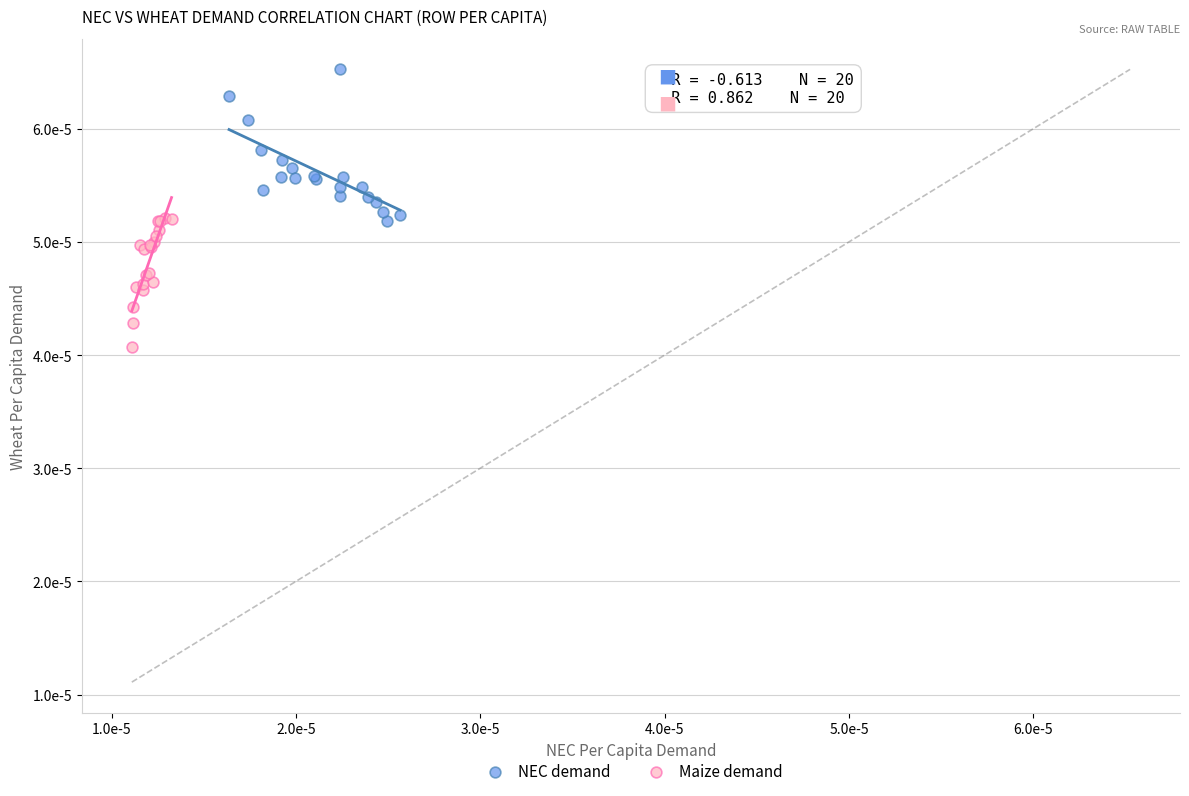

What are all the series names shown in the legend?

NEC demand, Maize demand